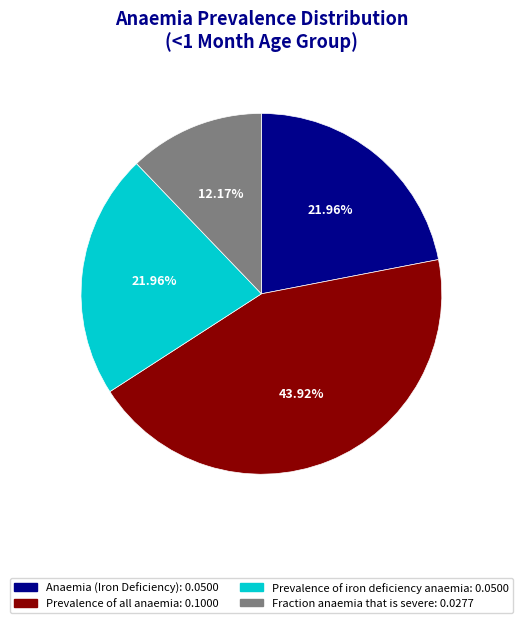

Which slice is the smallest?

Fraction anaemia that is severe